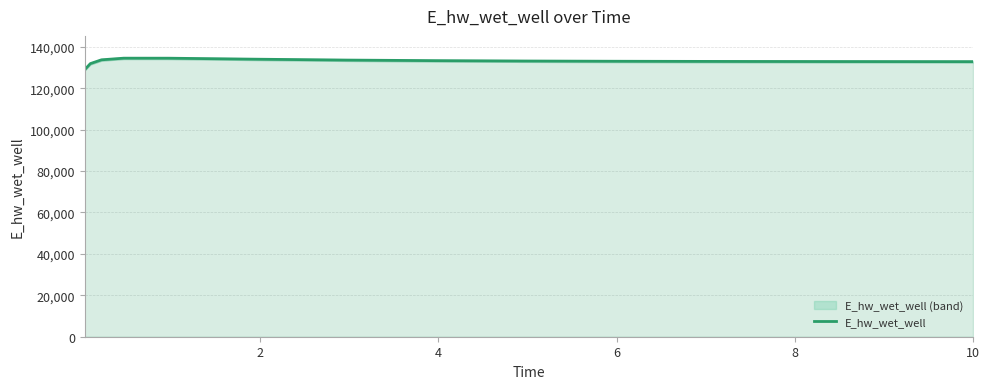

What is the lowest value of the E_hw_wet_well series?

129032.6